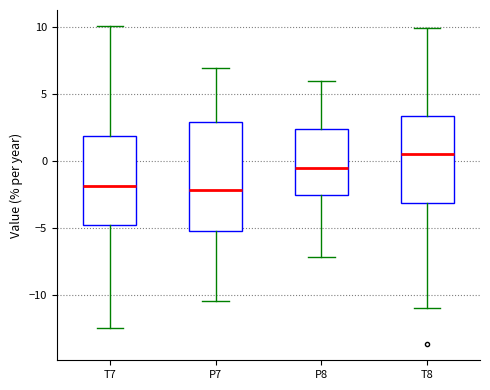

Which box is the tallest, from its lower edge to its upper edge?

P7